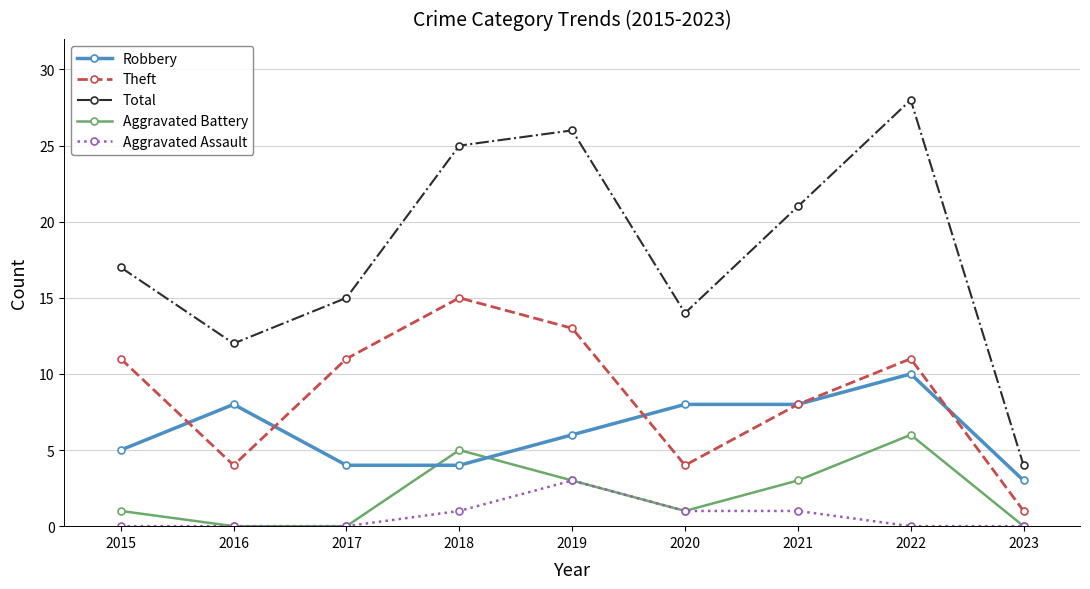

Is it true that Total equals 5 at 2023?

False